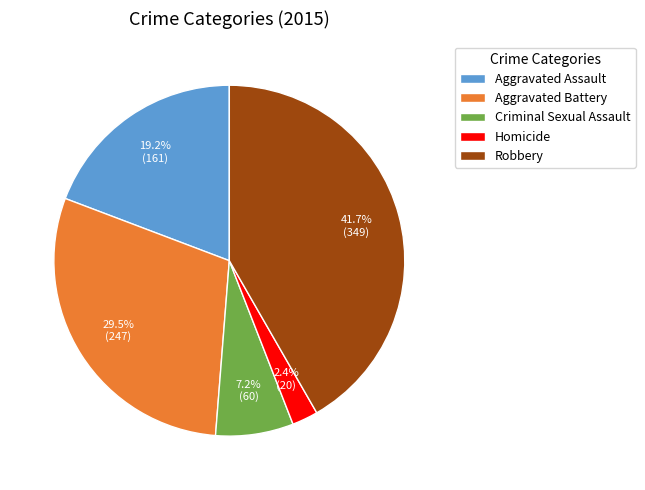

Is there any slice that represents more than half of the pie?

No